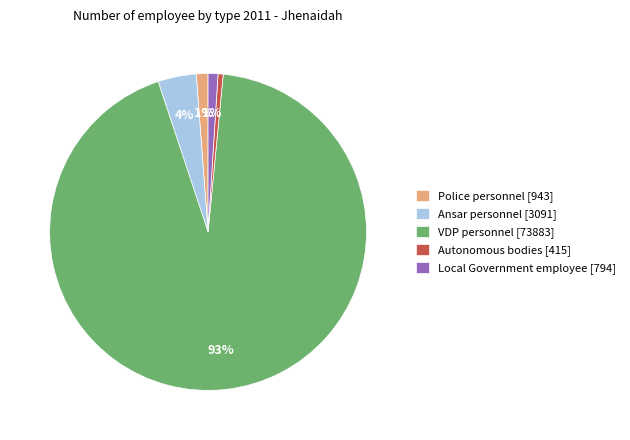

Which slice represents more than half of the pie?

VDP personnel